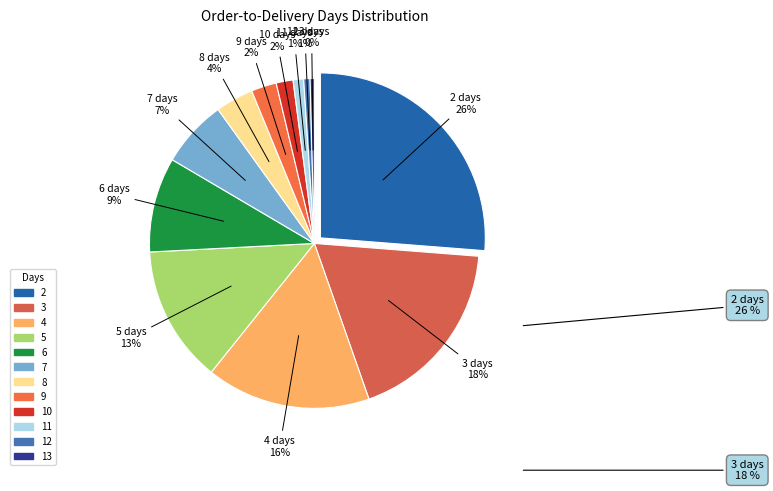

To the nearest percent, what portion does 5 represent?

13%